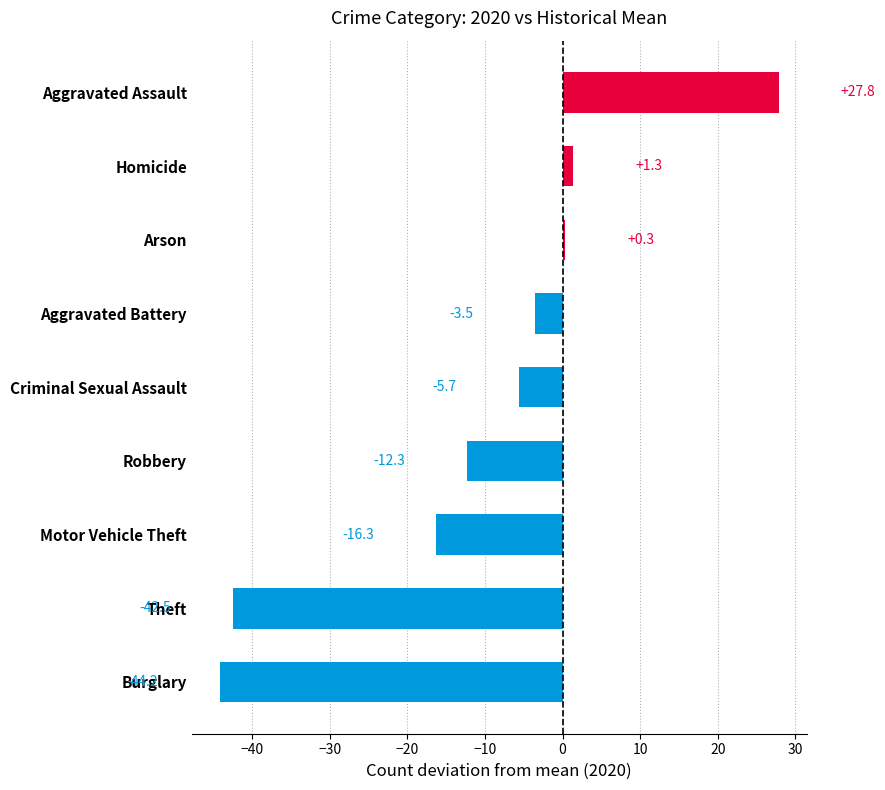

Reading top to bottom, transcribe all the data shown in this chart.

Aggravated Assault=27.8	Homicide=1.3	Arson=0.3	Aggravated Battery=-3.5	Criminal Sexual Assault=-5.7	Robbery=-12.3	Motor Vehicle Theft=-16.3	Theft=-42.5	Burglary=-44.2